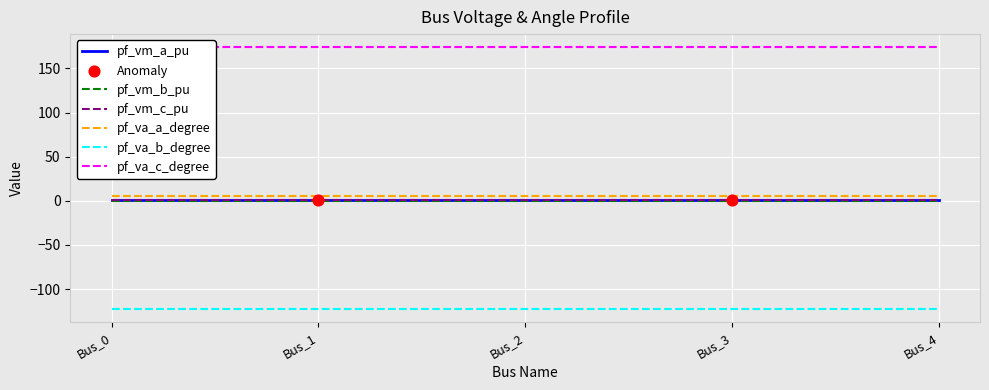

Which series has the largest total across all categories?

pf_va_c_degree